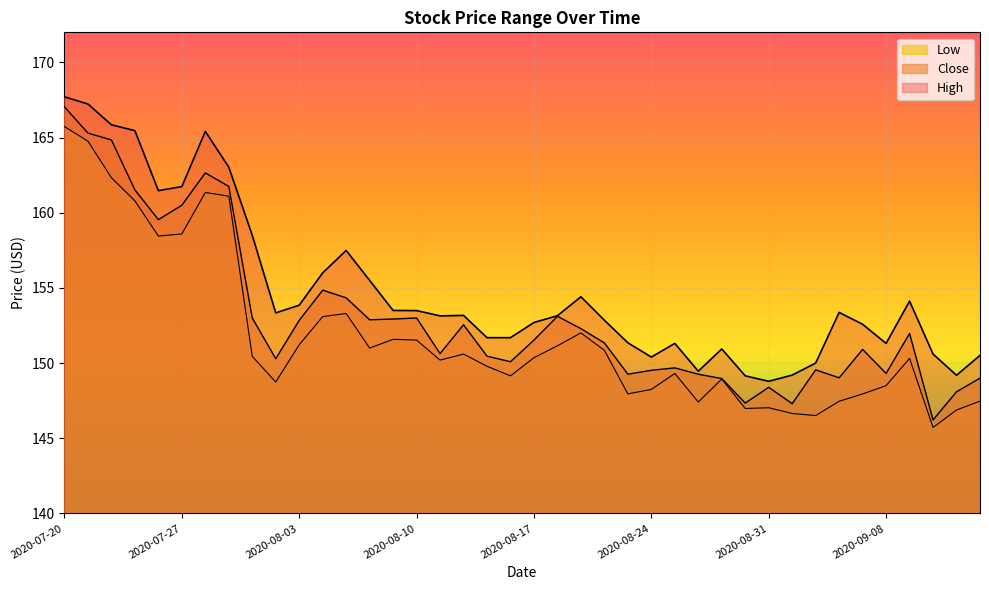

Reading left to right, extract all data points from this chart.

High: 167.7	167.2	165.8	165.5	161.5	161.7	165.4	163.0	158.5	153.3	153.8	156.0	157.5	155.5	153.5	153.5	153.1	153.2	151.7	151.7	152.7	153.2	154.4	152.8	151.3	150.4	151.3	149.5	150.9	149.2	148.8	149.2	150.0	153.4	152.6	151.3	154.1	150.6	149.2	150.5
Close: 167.0	165.3	164.8	161.5	159.5	160.5	162.7	161.8	153.0	150.3	152.8	154.8	154.3	152.9	152.9	153.0	150.6	152.6	150.5	150.1	151.5	153.1	152.3	151.3	149.3	149.5	149.7	149.3	149.0	147.3	148.4	147.3	149.6	149.0	150.9	149.3	152.0	146.2	148.1	149.0
Low: 165.7	164.8	162.3	160.8	158.4	158.6	161.3	161.1	150.4	148.7	151.2	153.1	153.3	151.0	151.6	151.5	150.2	150.6	149.8	149.2	150.4	151.2	152.0	150.8	147.9	148.2	149.3	147.4	148.9	147.0	147.0	146.7	146.5	147.5	147.9	148.5	150.3	145.7	146.9	147.5